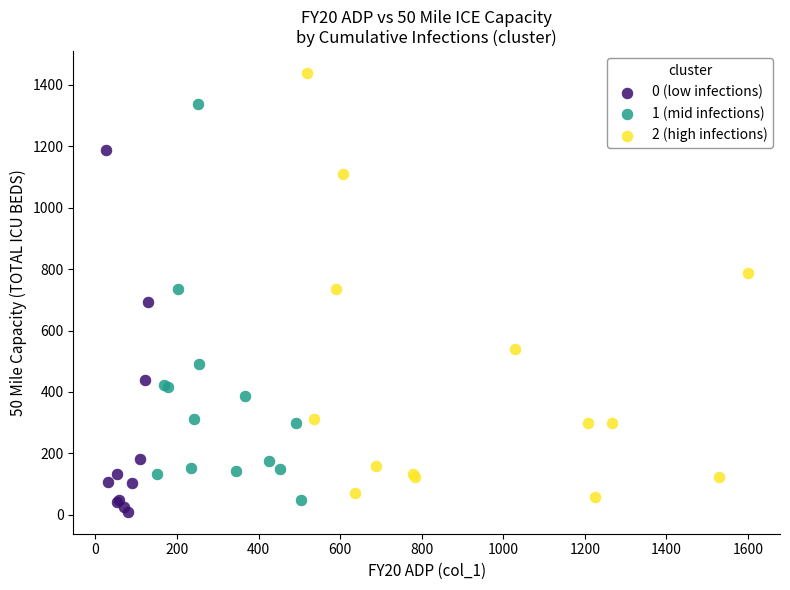

What are all the series names shown in the legend?

0 (low infections), 1 (mid infections), 2 (high infections)